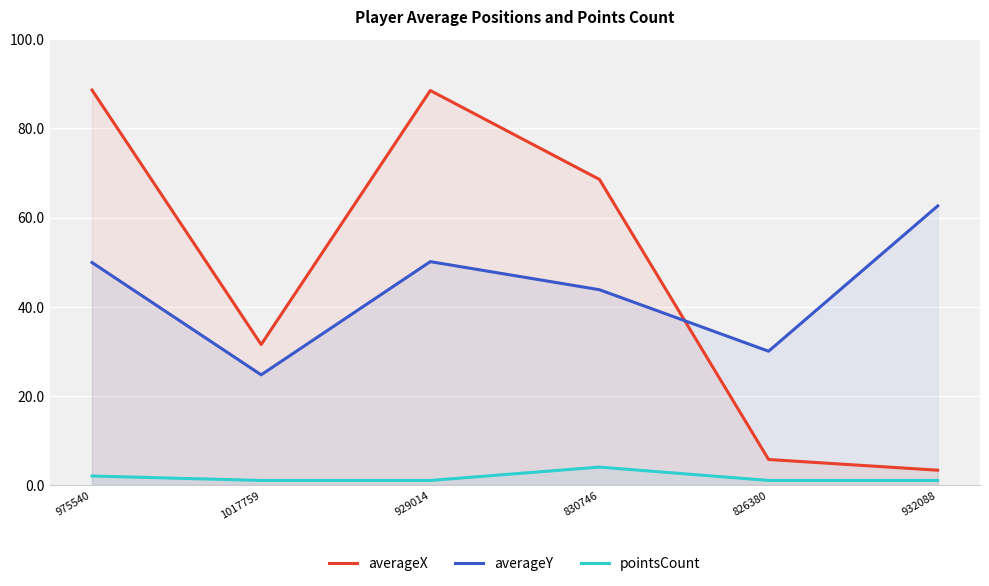

How many lines are shown in the chart?

3